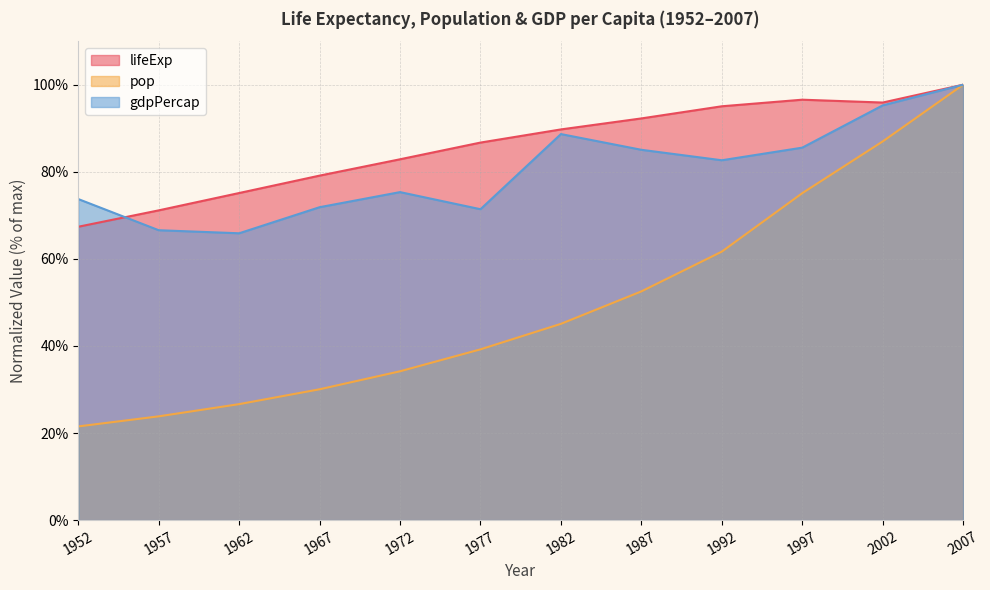

What is the difference between the lifeExp values at 1987 and 1982?

2.5